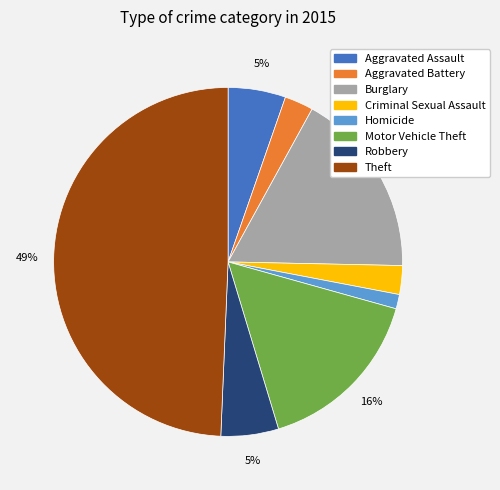

Do Criminal Sexual Assault and Aggravated Battery together represent more than half of the pie?

No